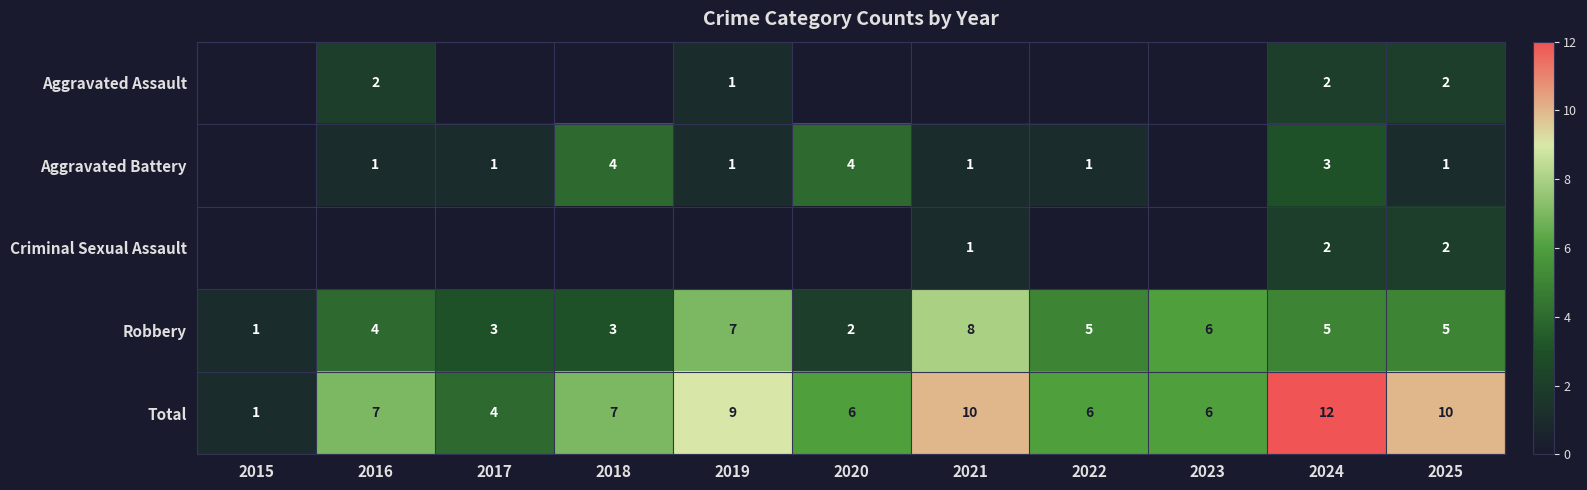

What is the difference between the second highest and second lowest values in the Robbery series?

5